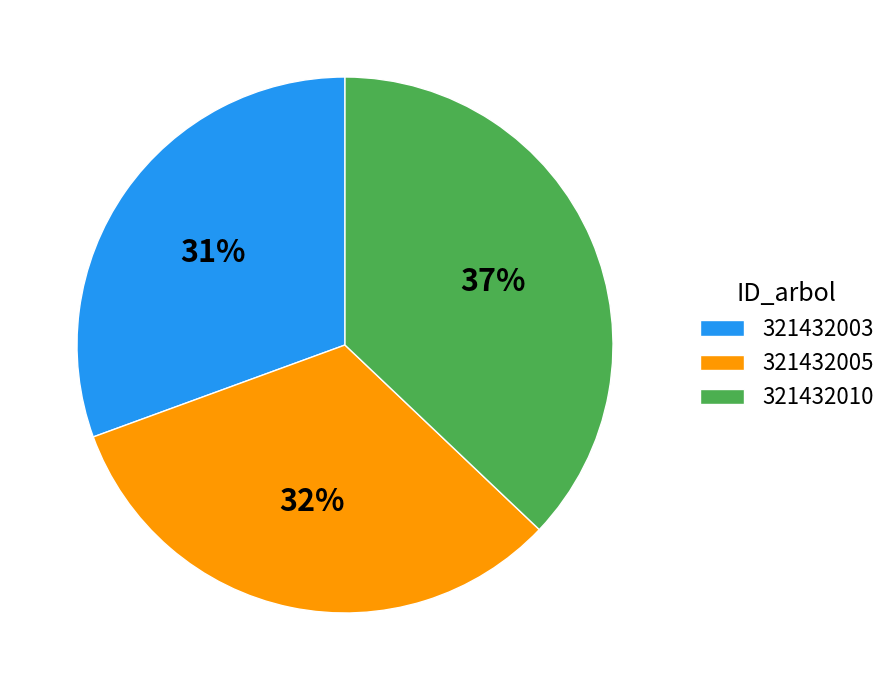

Count the number of slices in the pie.

3